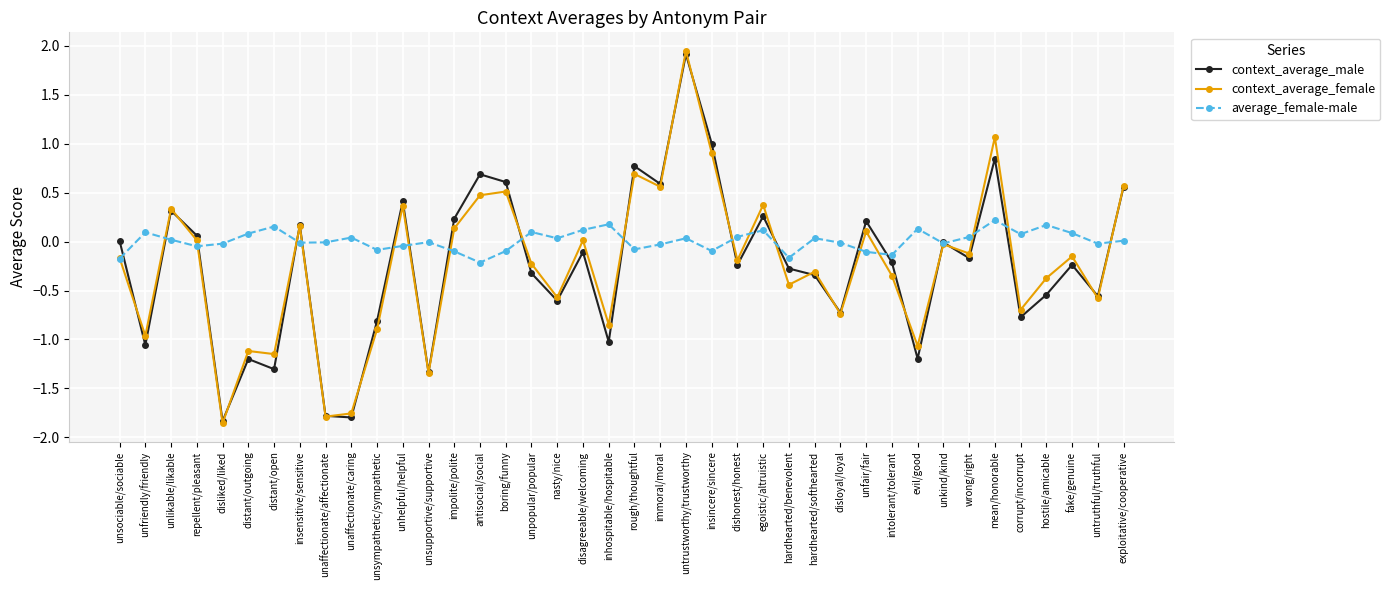

Between which two adjacent categories do context_average_female and context_average_male first intersect?

unsociable/sociable and unfriendly/friendly